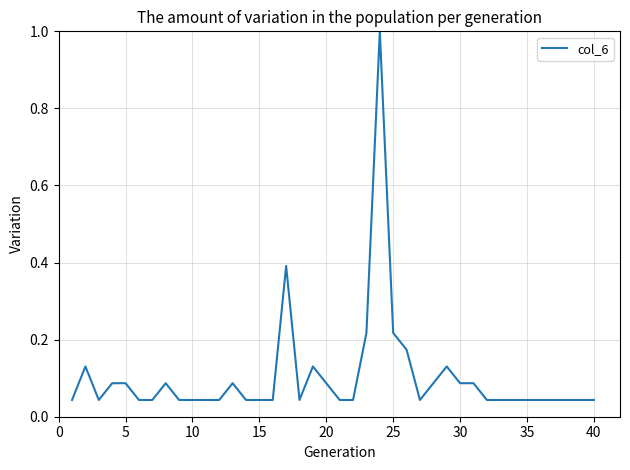

What is the maximum value shown in the chart?

1.0